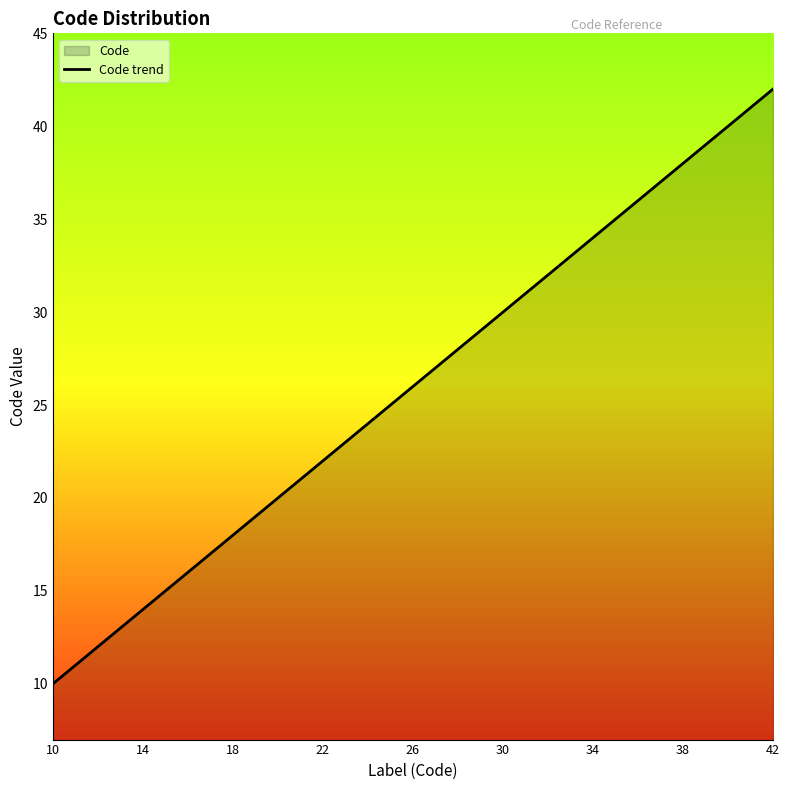

The chart shows a value of 26 at 26. True or false?

True